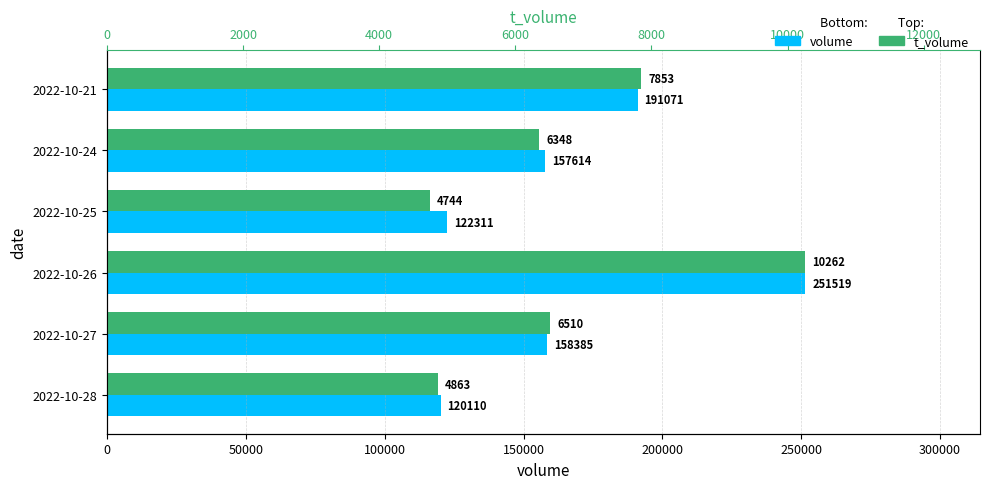

What is the smallest value displayed?

4744